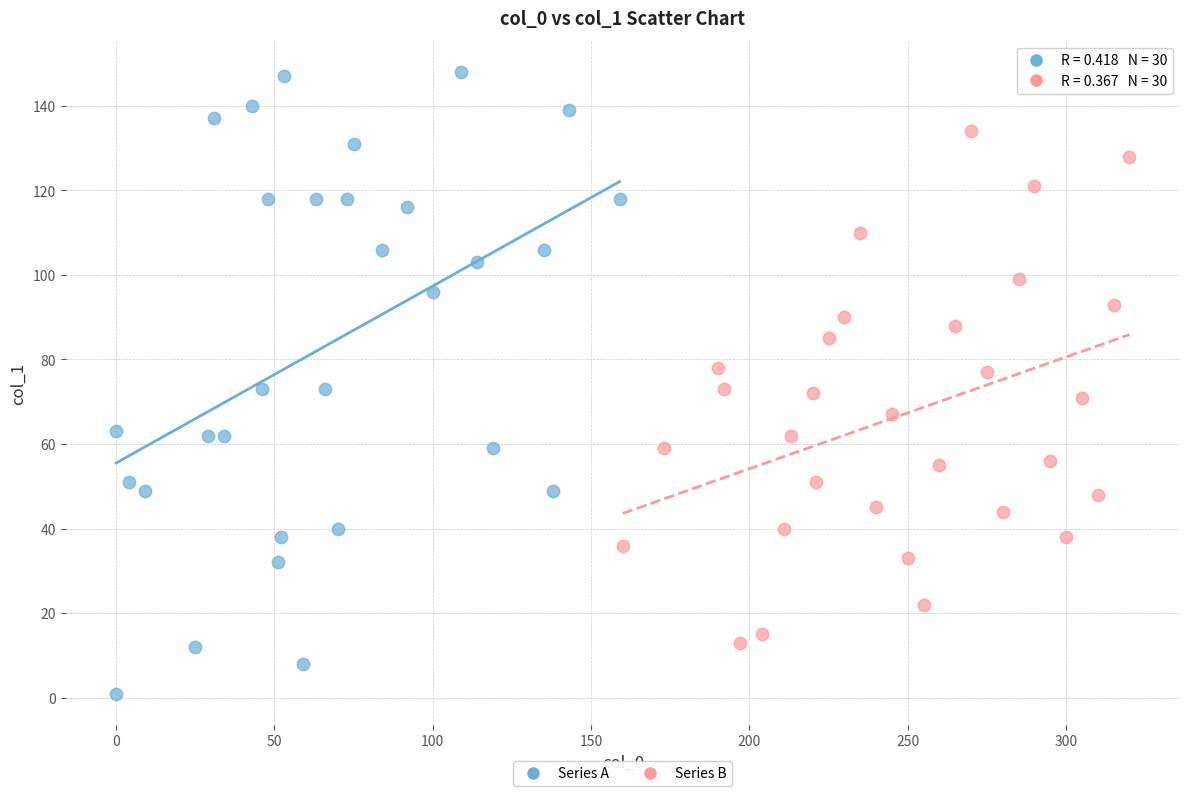

Which series reaches the maximum Y coordinate?

Series A